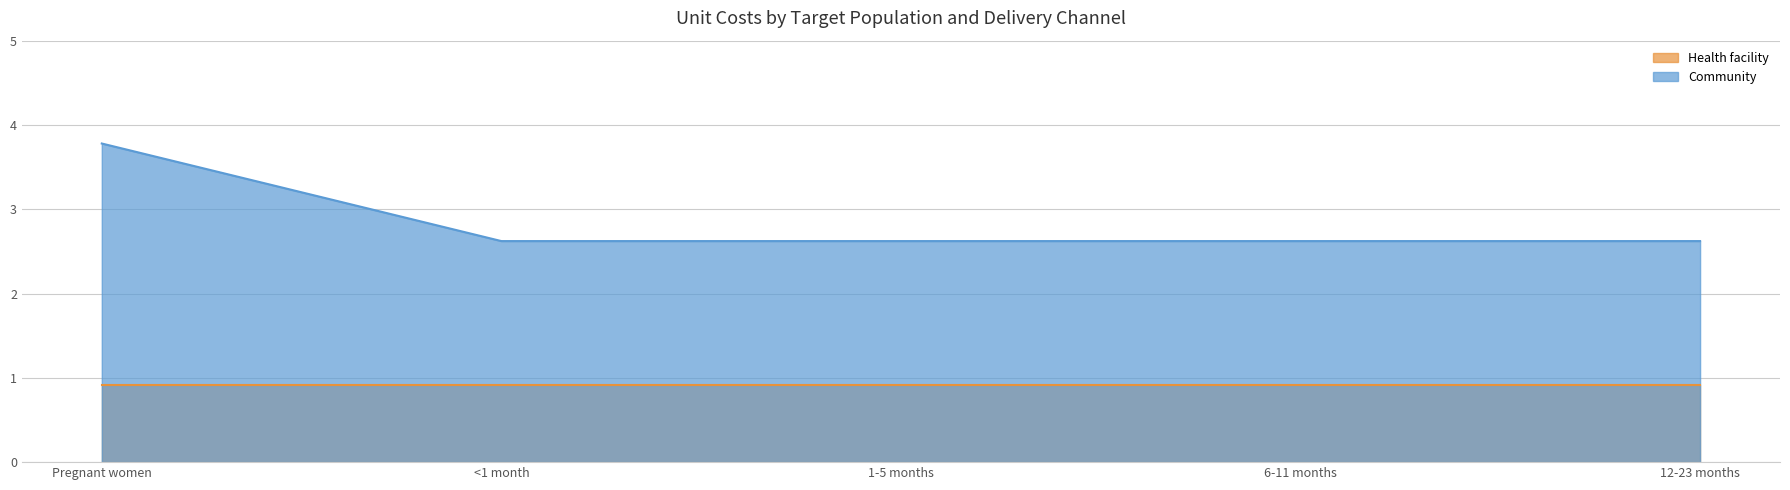

What is the difference between the maximum and minimum values in the Community series?

1.2